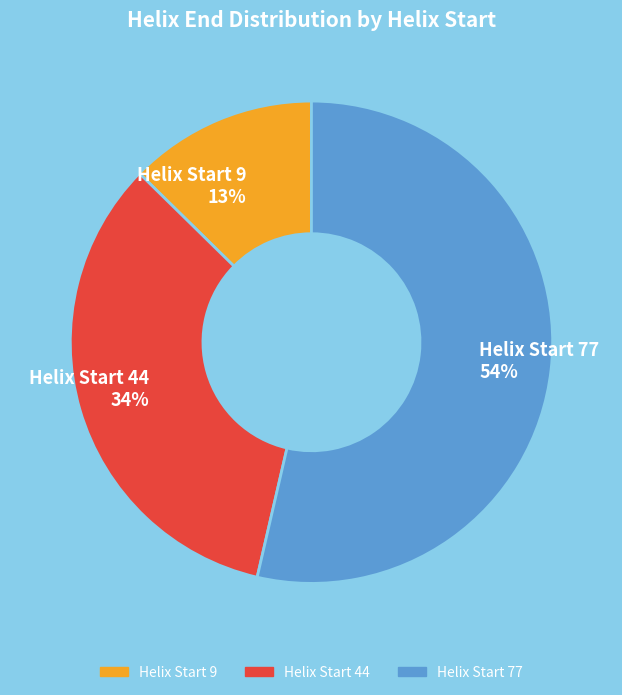

Do Helix Start 9 and Helix Start 44 together represent more than half of the pie?

No